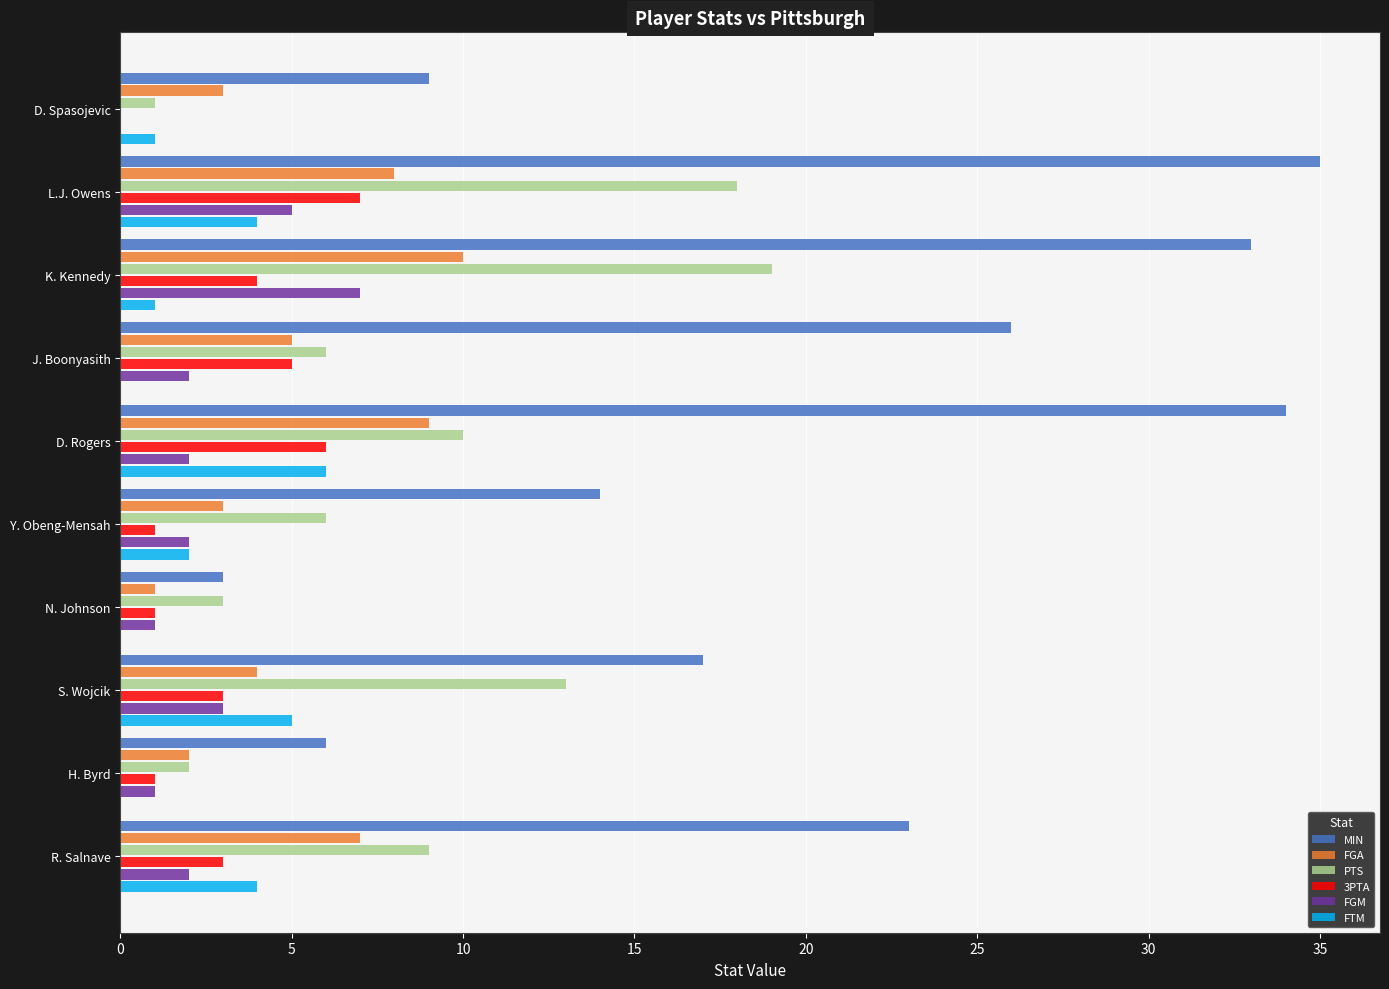

What is the total value across all series at D. Spasojevic?

14